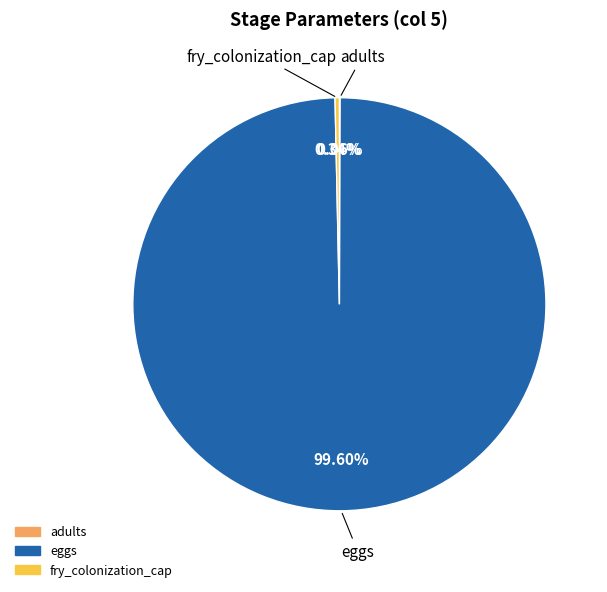

Does any single category account for the majority?

Yes